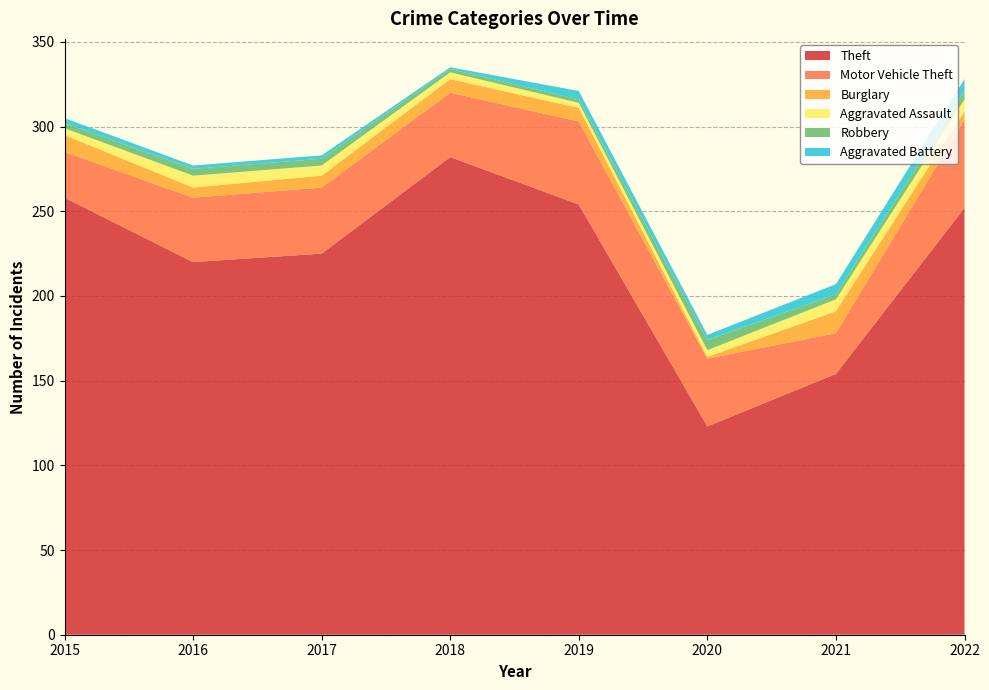

Reading left to right, transcribe all the data shown in this chart.

Theft: 2015=258	2016=220	2017=225	2018=282	2019=254	2020=123	2021=154	2022=252
Motor Vehicle Theft: 2015=27	2016=38	2017=39	2018=38	2019=49	2020=40	2021=24	2022=52
Burglary: 2015=10	2016=6	2017=7	2018=8	2019=8	2020=1	2021=13	2022=5
Aggravated Assault: 2015=4	2016=7	2017=6	2018=4	2019=3	2020=4	2021=7	2022=7
Robbery: 2015=3	2016=4	2017=4	2018=2	2019=2	2020=6	2021=3	2022=5
Aggravated Battery: 2015=3	2016=2	2017=2	2018=1	2019=5	2020=3	2021=6	2022=7